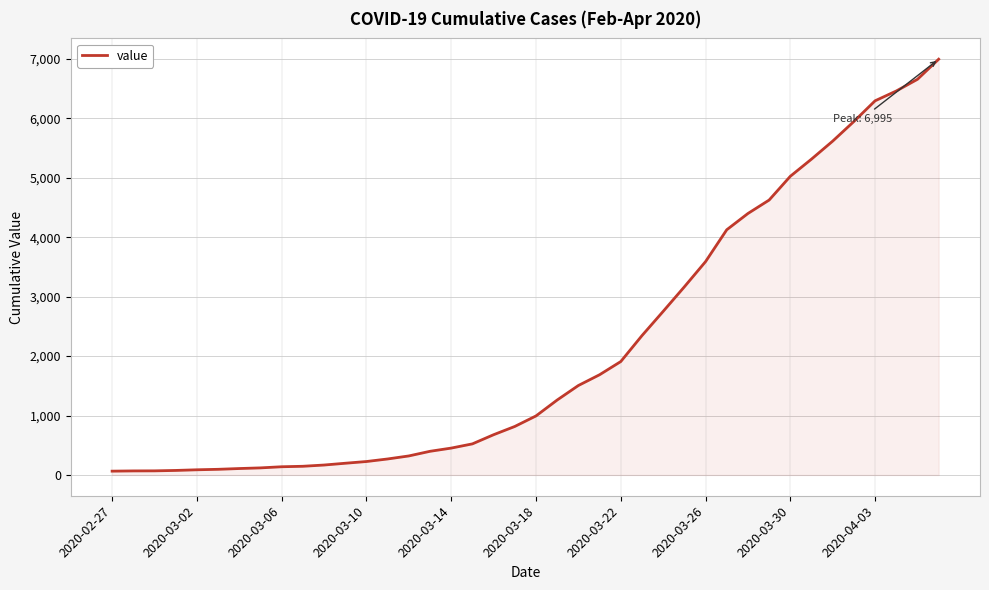

What is the greatest value displayed?

6995